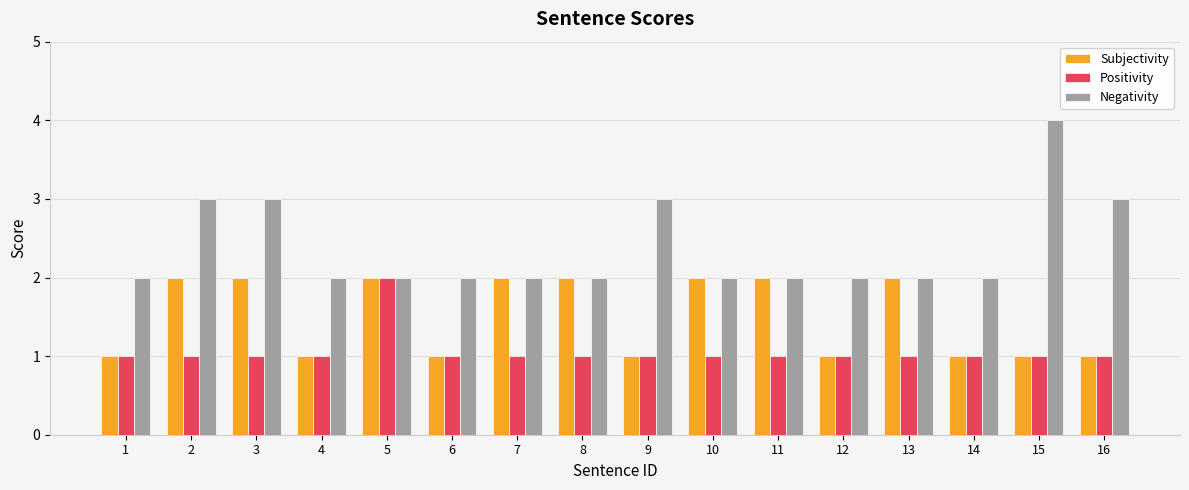

Is the value of Positivity at 4 greater than the value of Subjectivity at 10?

No